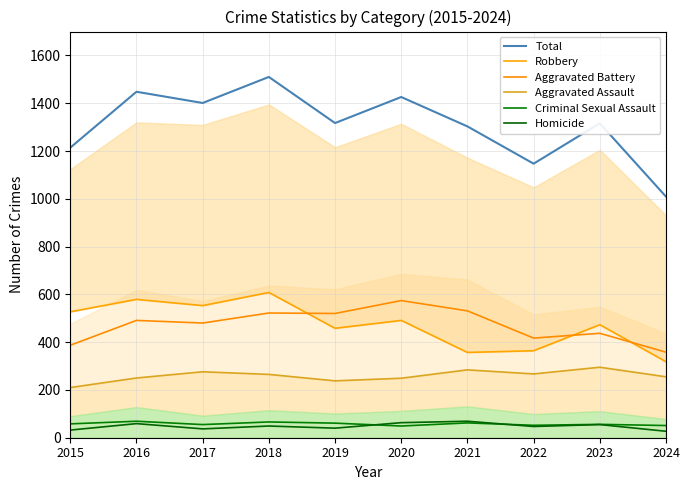

Is the value of Homicide at 2021 greater than the value of Total at 2022?

No